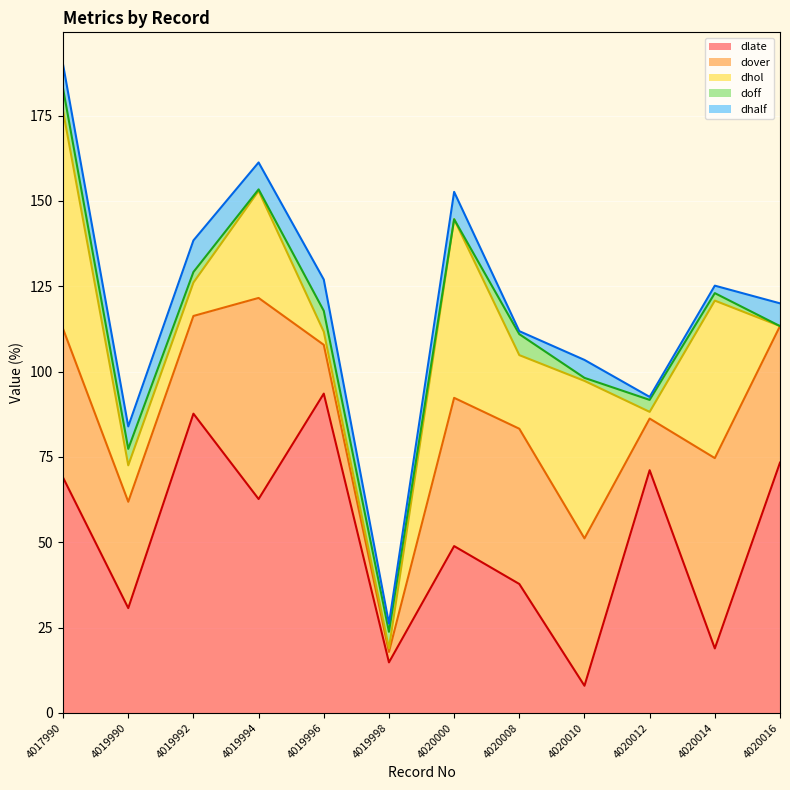

At which label is dlate closest to 50?

4020000